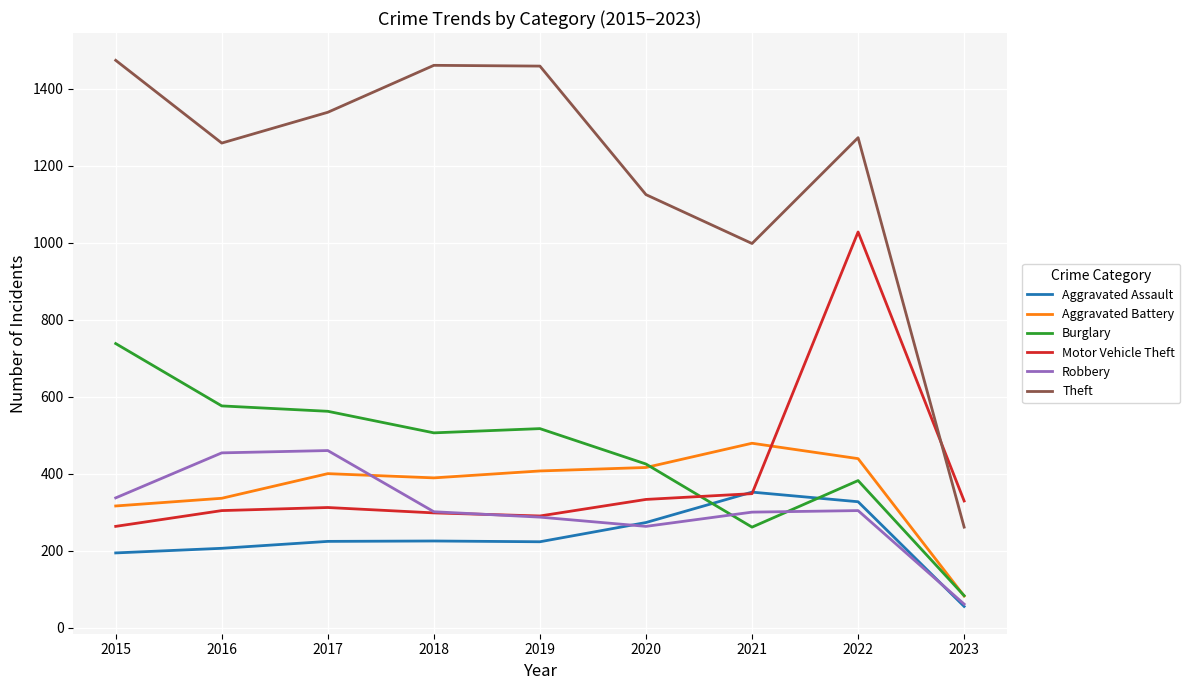

What is the difference between the maximum and second lowest values in the Motor Vehicle Theft series?

738